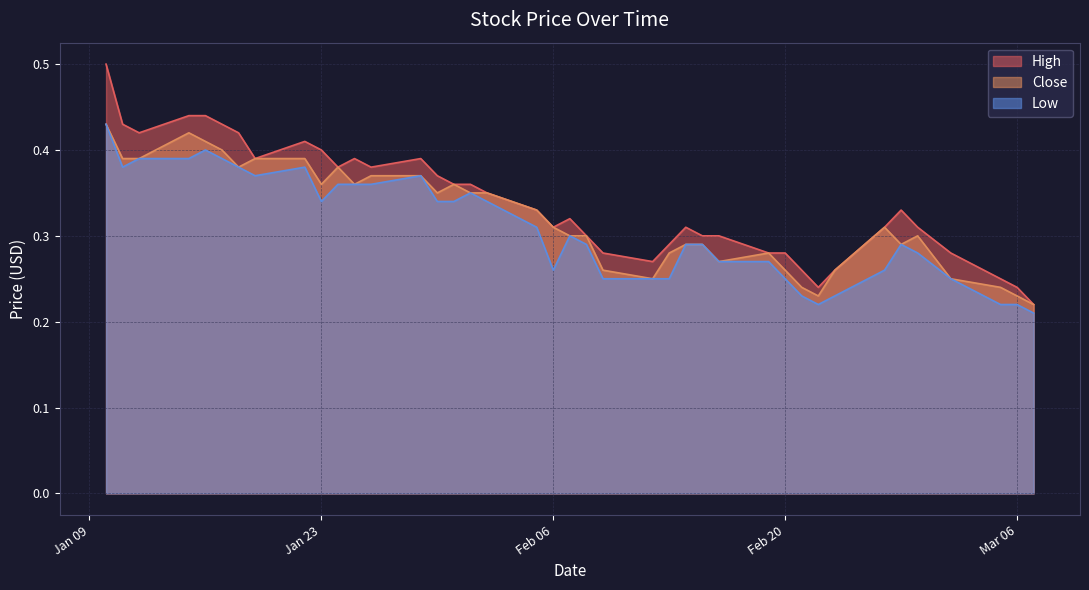

Rank the series at 2018-01-24 from lowest to highest value.

Low, High, Close